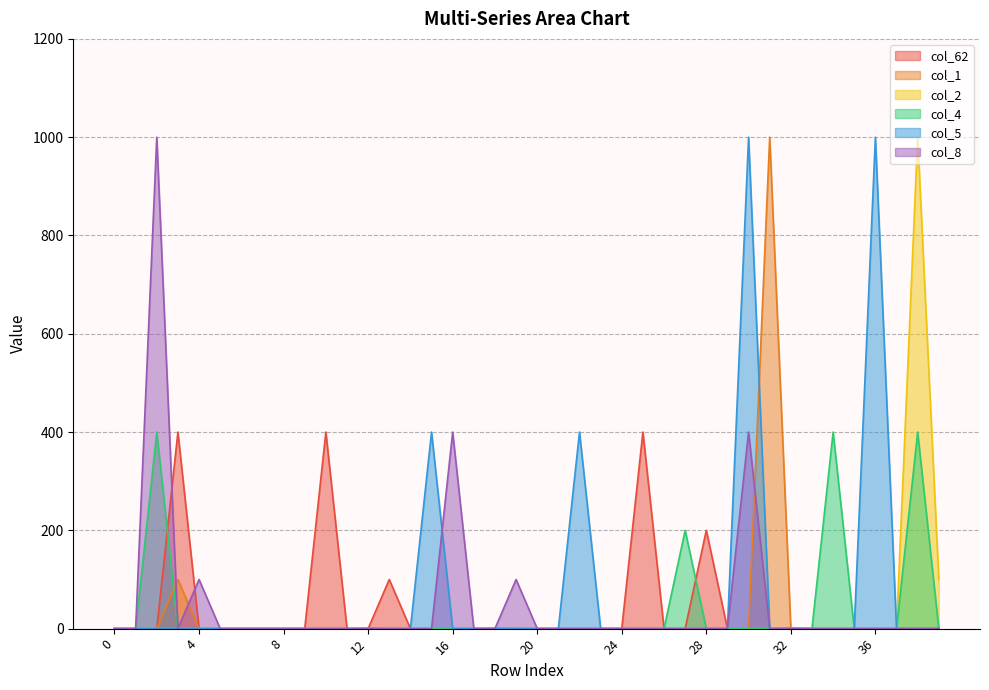

How many positive values does the col_4 series have?

5